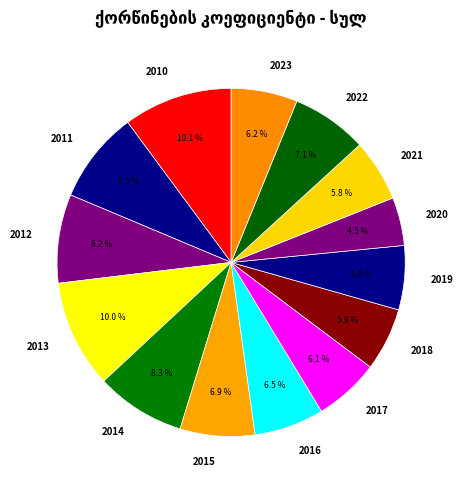

Is 2023 the majority of the pie?

No